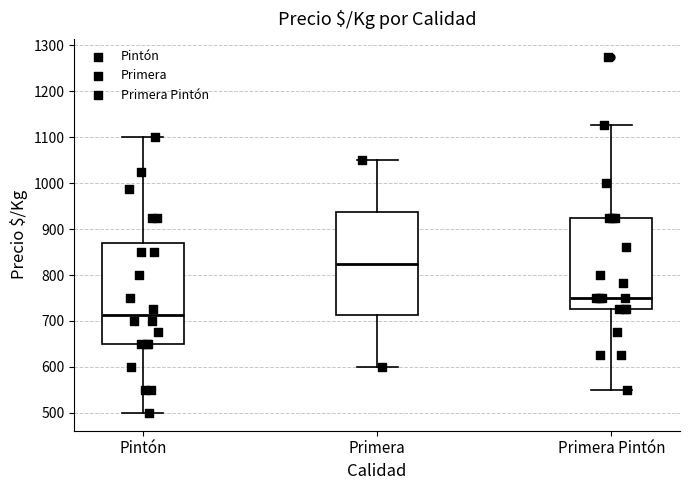

Reading left to right, read every box against the y-axis: the position of its median line, the range the box covers, and the ends of its whiskers. The values are not printed on the chart, so give them approximately, as read against the axis.

Pintón: median 710, box 650 to 870, whiskers 500 to 1100
Primera: median 830, box 710 to 940, whiskers 600 to 1050
Primera Pintón: median 750, box 730 to 930, whiskers 550 to 1130